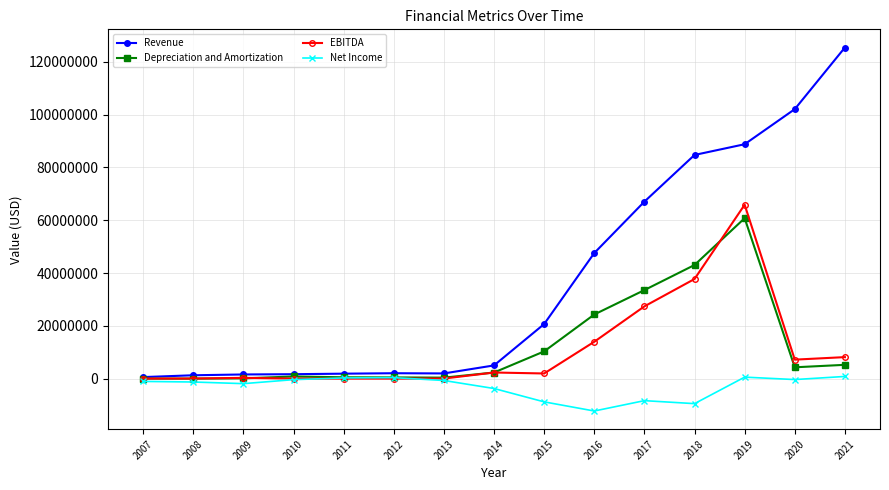

What is the total value across all series at 2021?

139657457